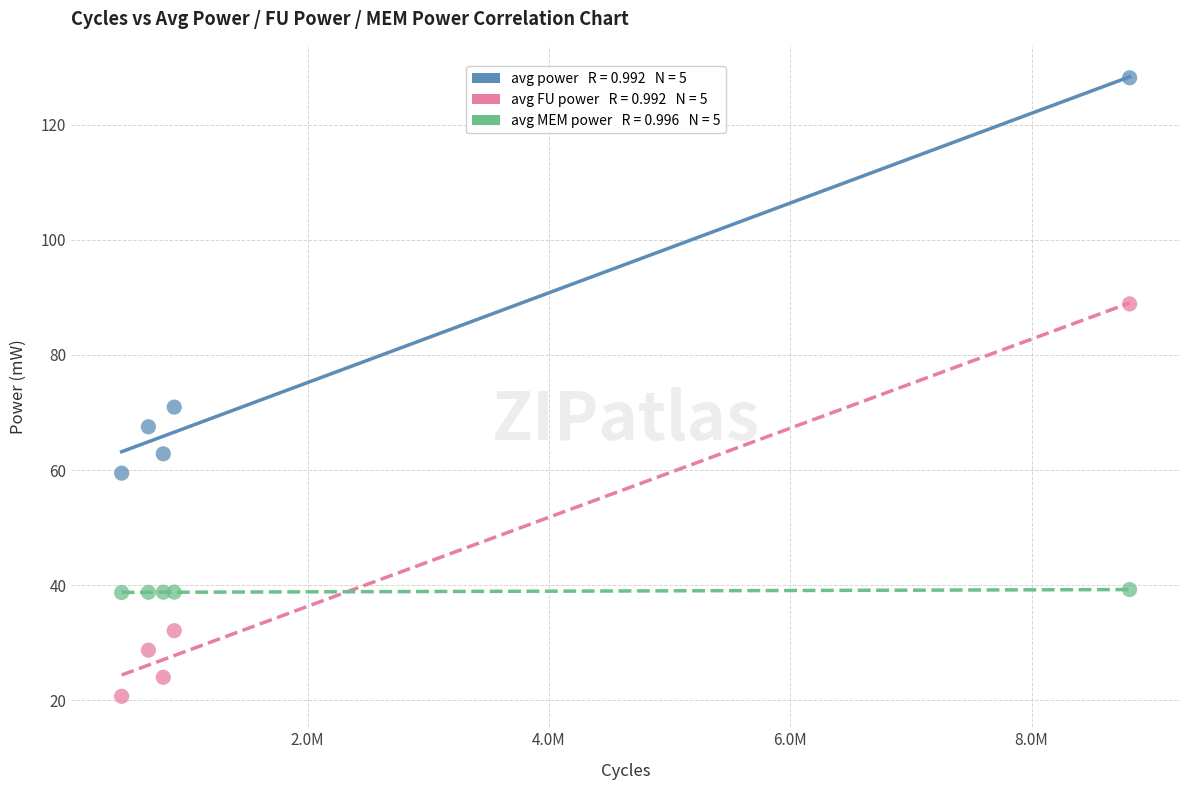

Across all series, what Y value is closest to 74?

70.9